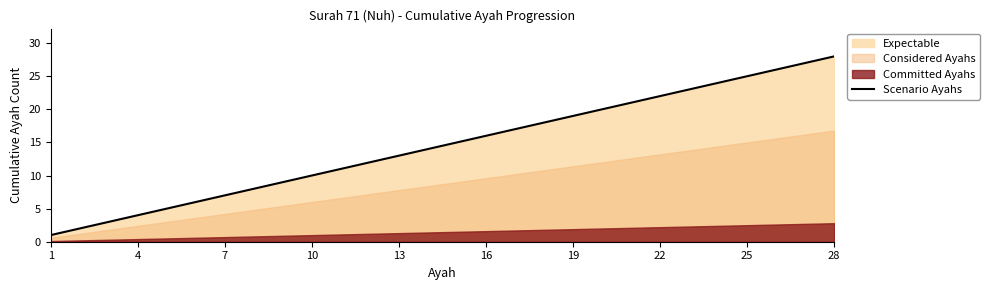

At which label does Scenario Ayahs reach its peak?

28